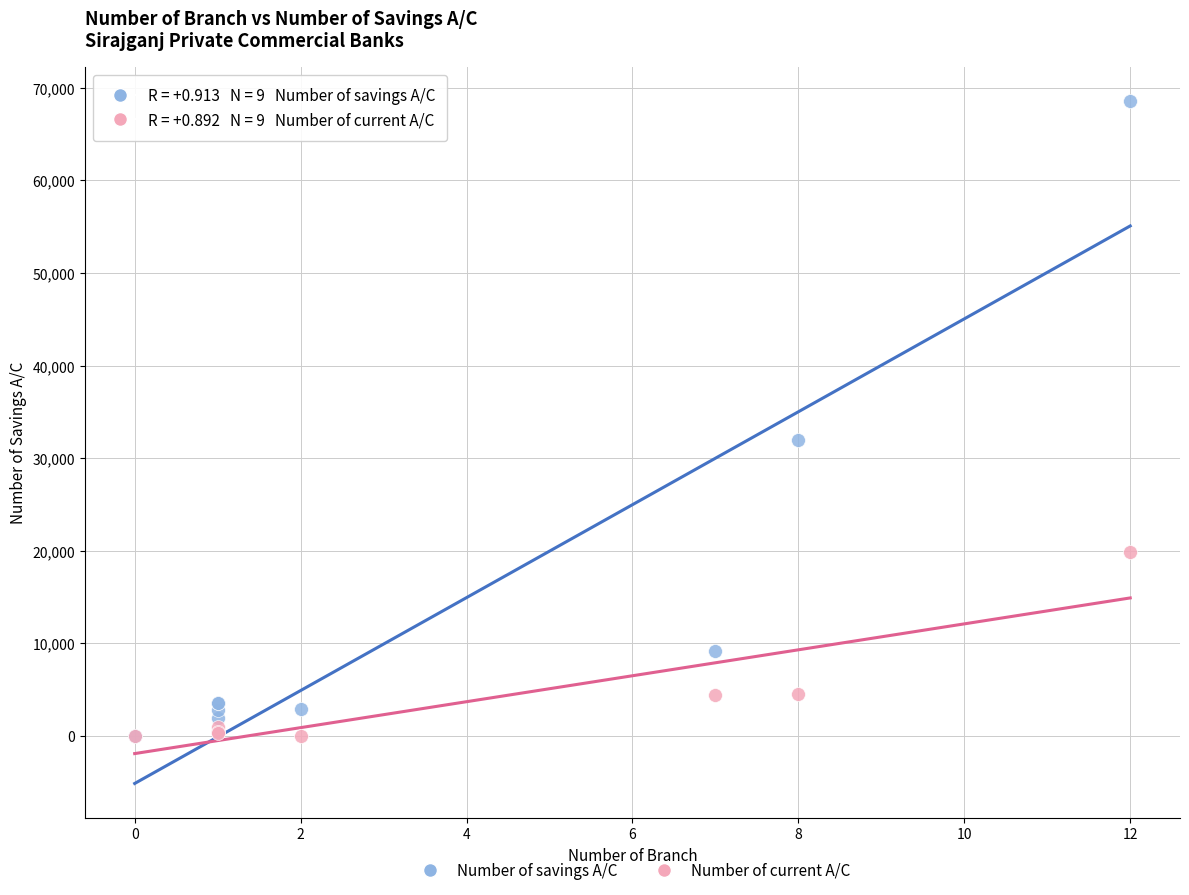

Across all series, what Y value is closest to 34280?

32017